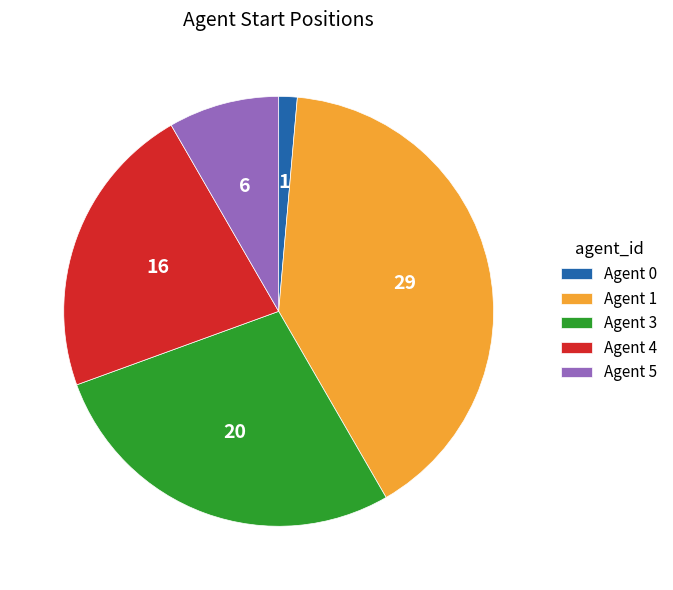

Is there a majority slice in this chart?

No